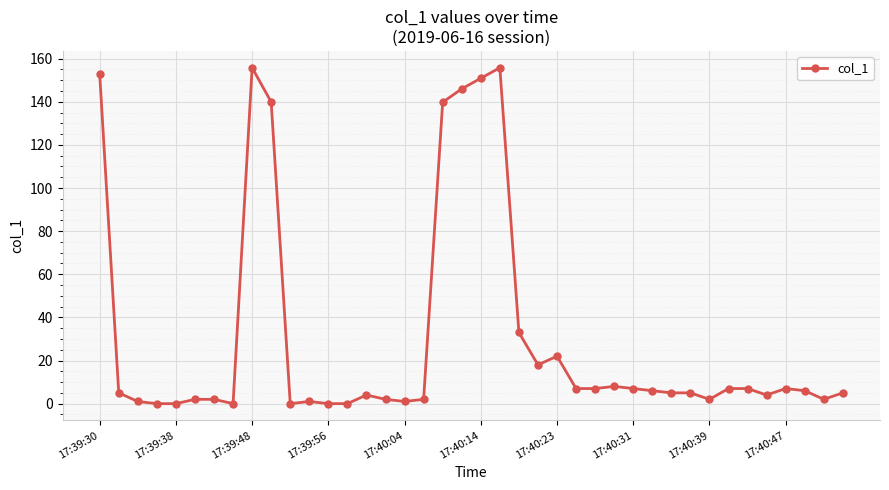

Does the chart display data point markers on the line(s)?

Yes